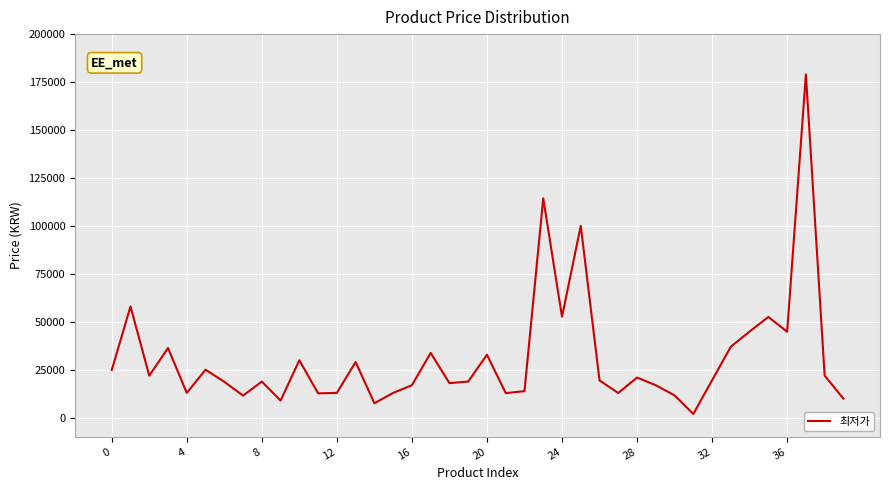

What is the maximum value shown in the chart?

179000